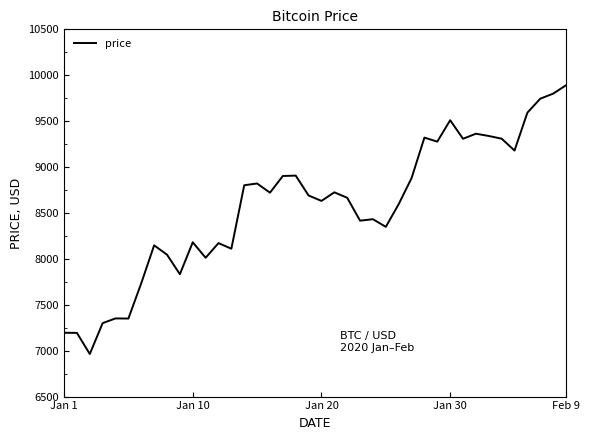

What is the difference between the maximum and minimum values?

2926.8